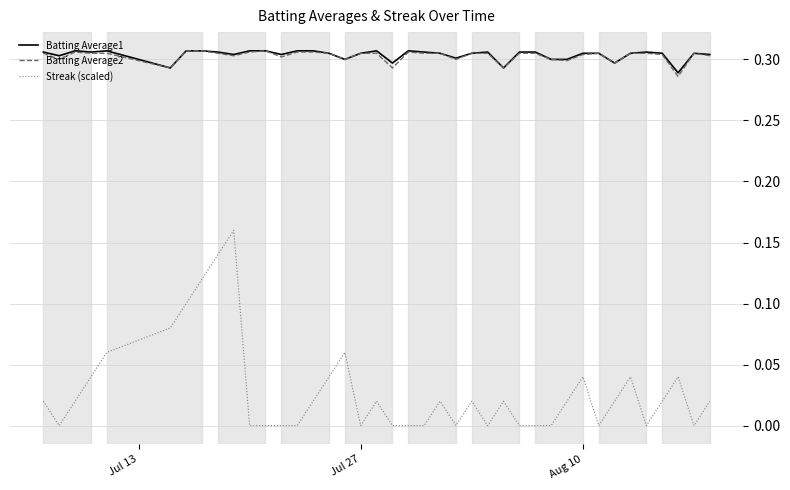

How many Streak (scaled) values are between 0 and 1?

40